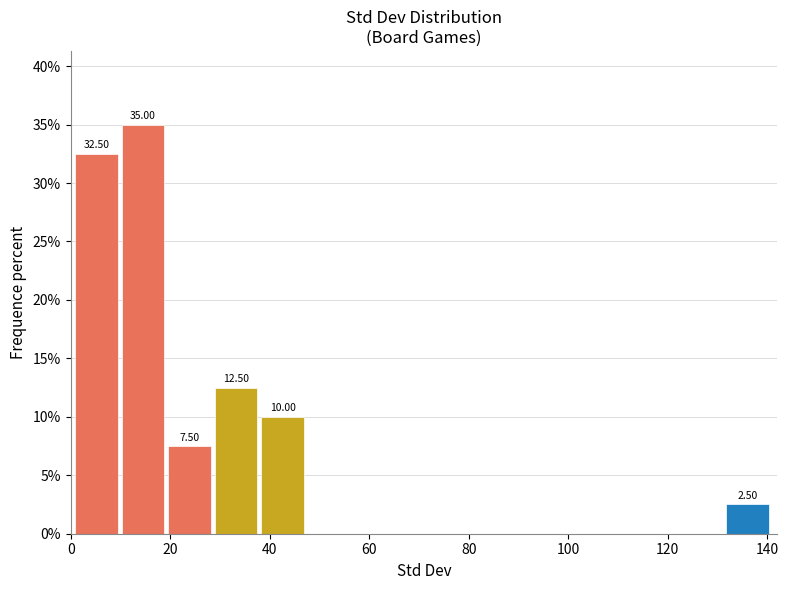

Which range on the x-axis has the tallest bar?

10 to 20